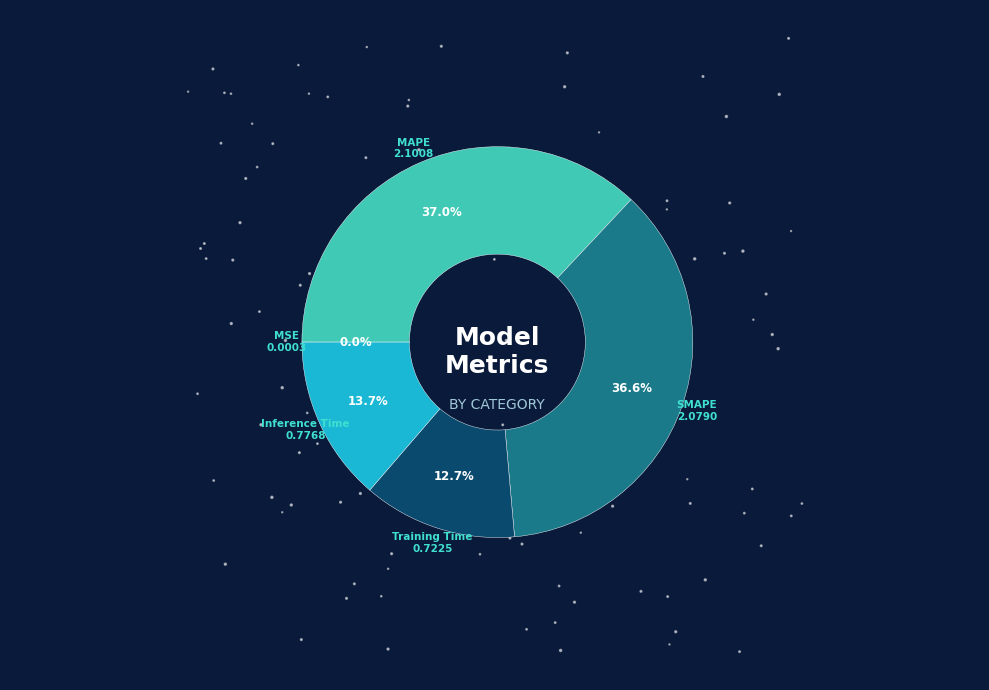

What is the change in value from MSE to Training Time?

+0.7